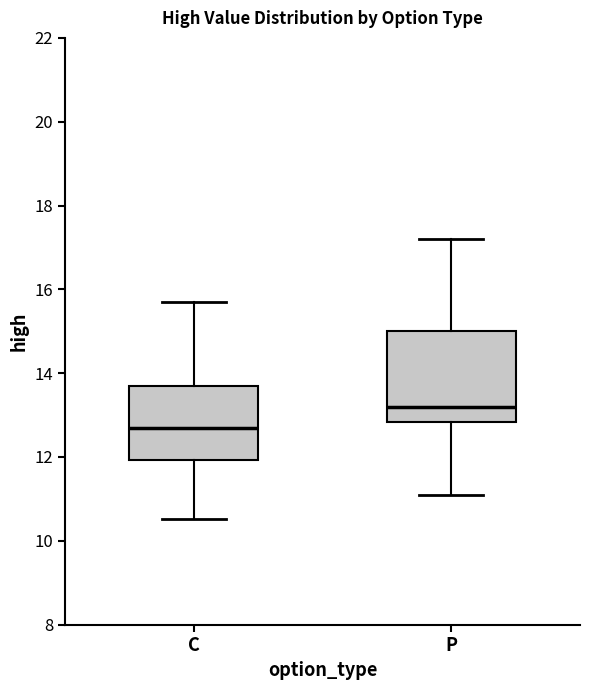

Reading left to right, transcribe this box plot: for each box, give where its median line is, the range the box spans, and where its two whiskers end, as read against the y-axis. The values are not printed on the chart, so give them approximately, as read against the axis.

C: median 12.8, box 12.0 to 13.8, whiskers 10.6 to 15.8
P: median 13.2, box 12.8 to 15.0, whiskers 11.2 to 17.2